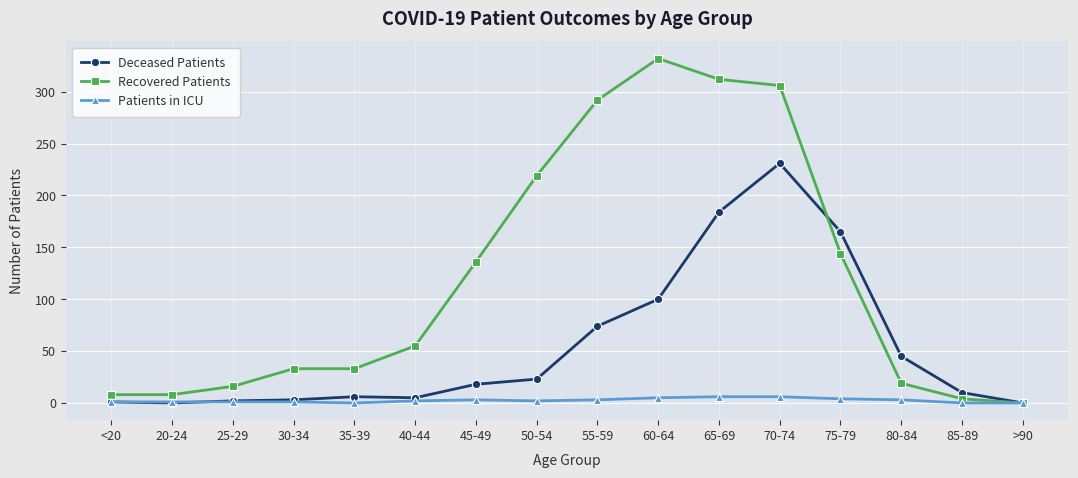

At how many categories does at least one series exceed 139?

6